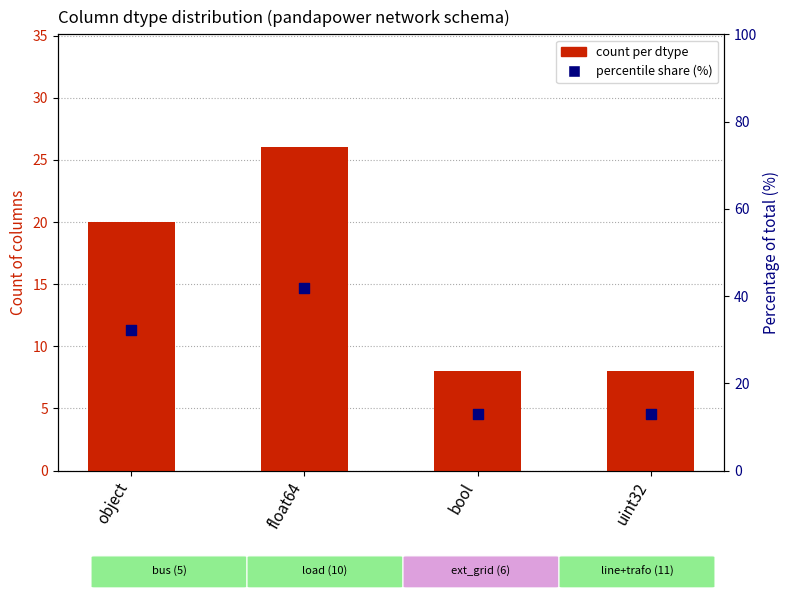

What is the total value across all series at bool?

20.9